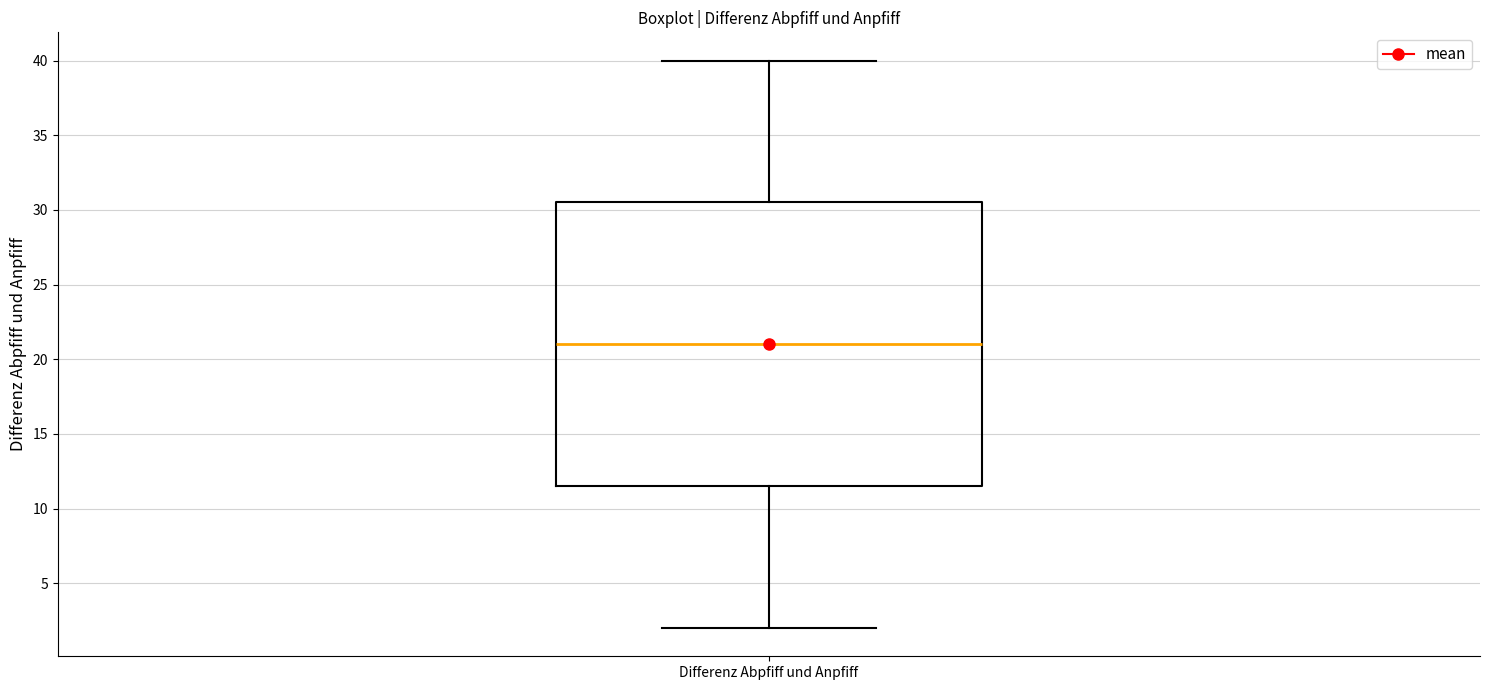

Where does the lower whisker of the box for Differenz Abpfiff und Anpfiff end on the y-axis? The values are not printed on the chart, so give them approximately, as read against the axis.

2.0